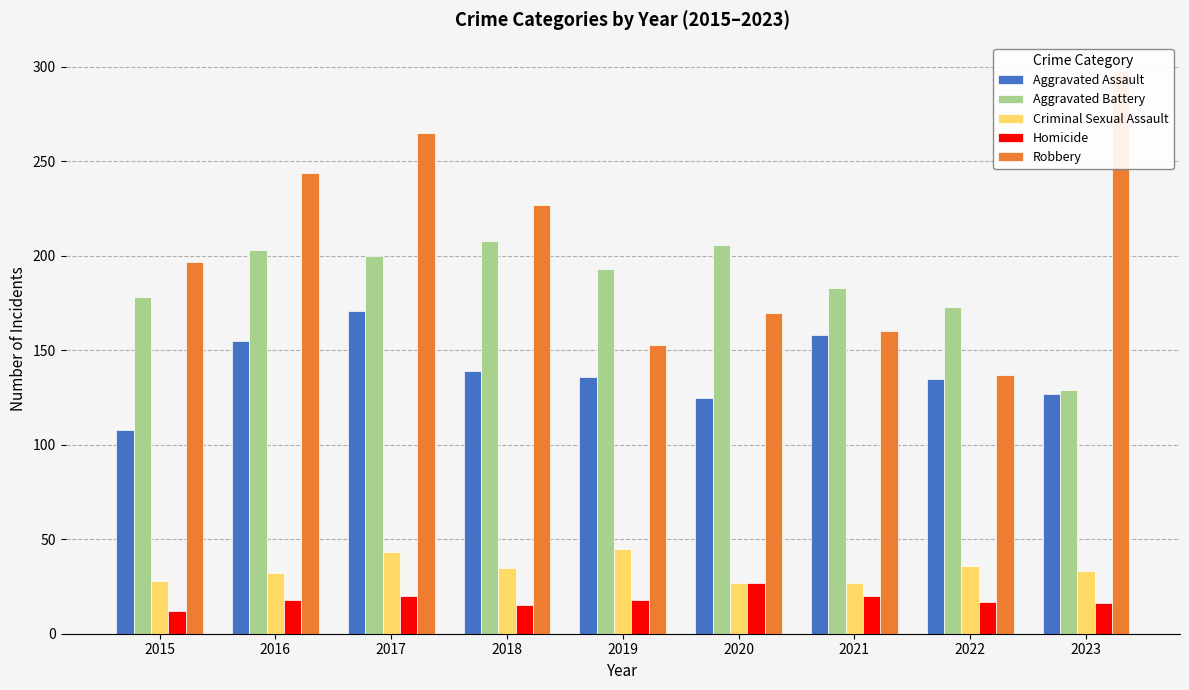

What is the sum of all Criminal Sexual Assault values?

306